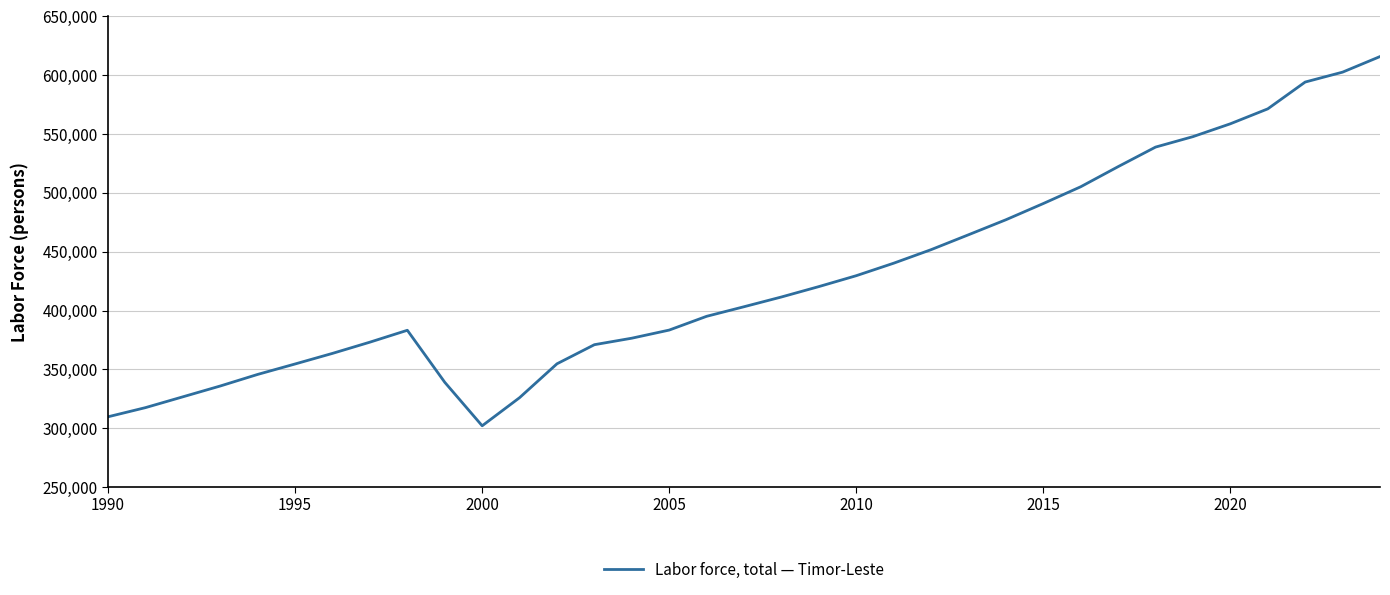

What is the minimum value shown in the chart?

302012